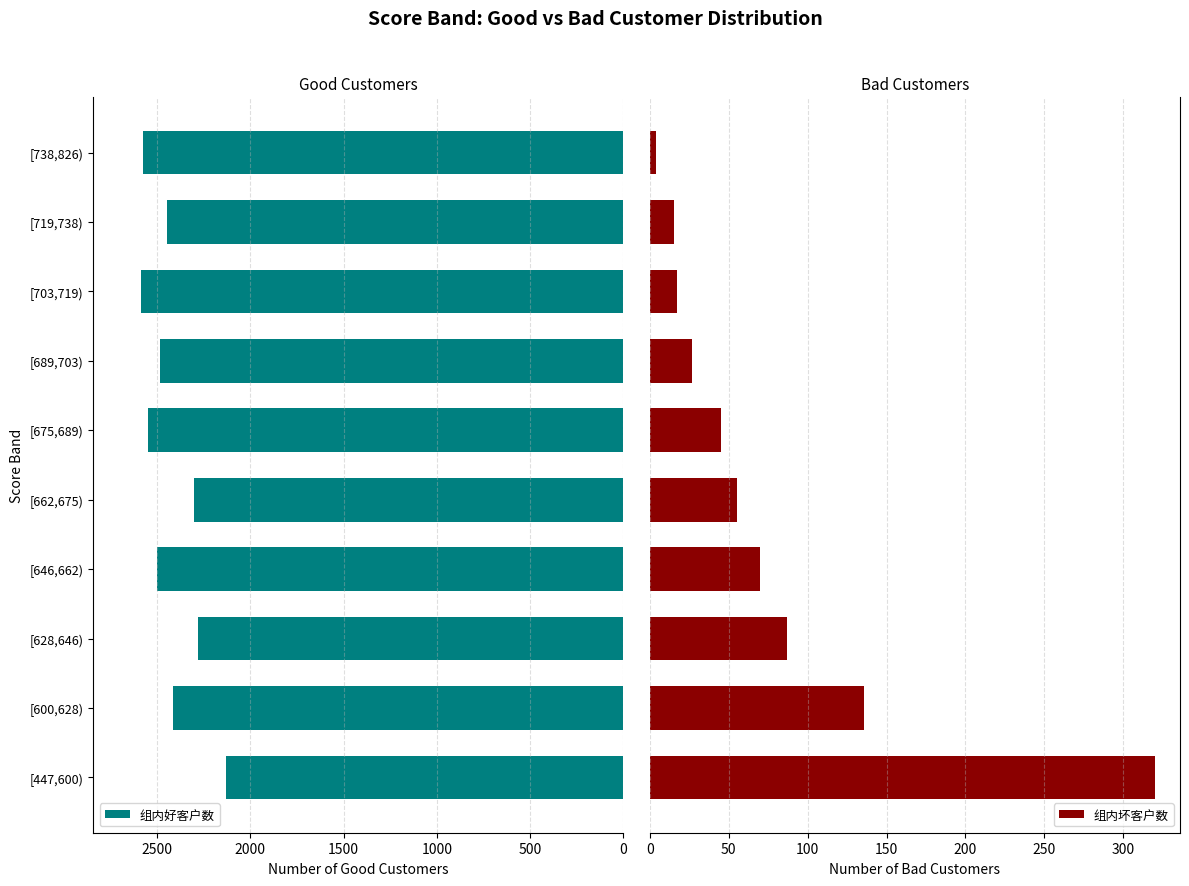

How many data points in 组内好客户数 are above 2482?

4